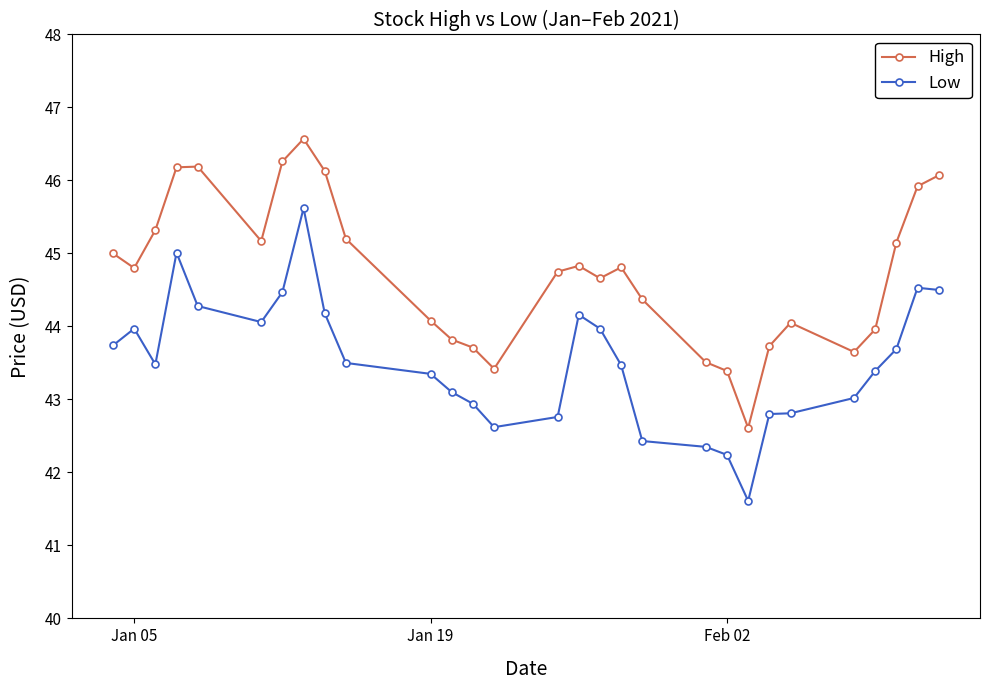

At how many categories does at least one series exceed 42?

29